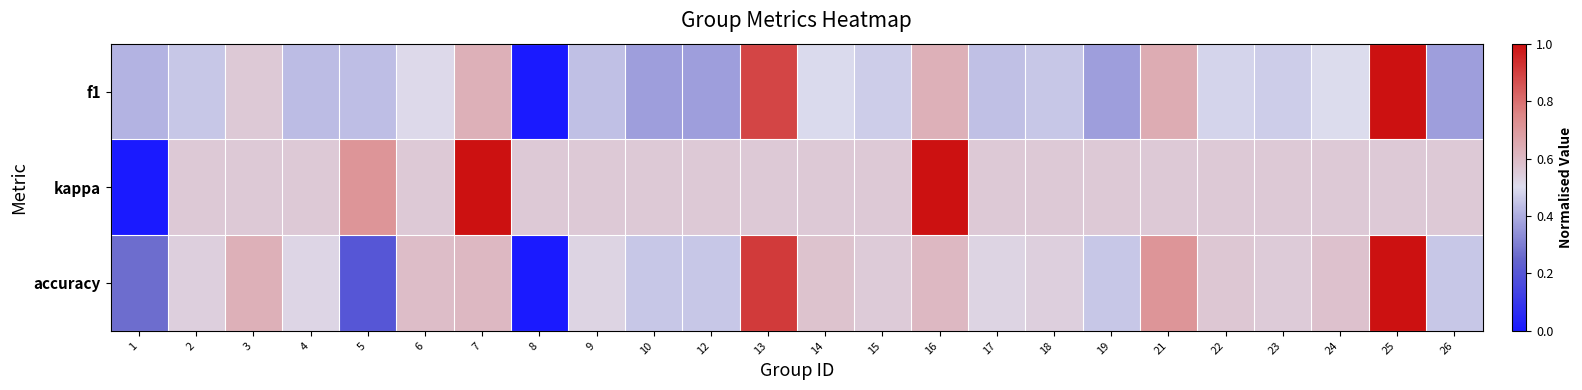

Reading left to right, transcribe all the data shown in this chart.

f1: 1=0.4	2=0.5	3=0.6	4=0.4	5=0.4	6=0.5	7=0.6	8=0.0	9=0.4	10=0.4	12=0.4	13=0.9	14=0.5	15=0.5	16=0.6	17=0.4	18=0.5	19=0.4	21=0.6	22=0.5	23=0.5	24=0.5	25=1.0	26=0.4
kappa: 1=0.0	2=0.6	3=0.6	4=0.6	5=0.7	6=0.6	7=1.0	8=0.6	9=0.6	10=0.6	12=0.6	13=0.6	14=0.6	15=0.6	16=1.0	17=0.6	18=0.6	19=0.6	21=0.6	22=0.6	23=0.6	24=0.6	25=0.6	26=0.6
accuracy: 1=0.3	2=0.5	3=0.6	4=0.5	5=0.2	6=0.6	7=0.6	8=0.0	9=0.5	10=0.5	12=0.5	13=0.9	14=0.6	15=0.6	16=0.6	17=0.5	18=0.5	19=0.5	21=0.7	22=0.6	23=0.6	24=0.6	25=1.0	26=0.5